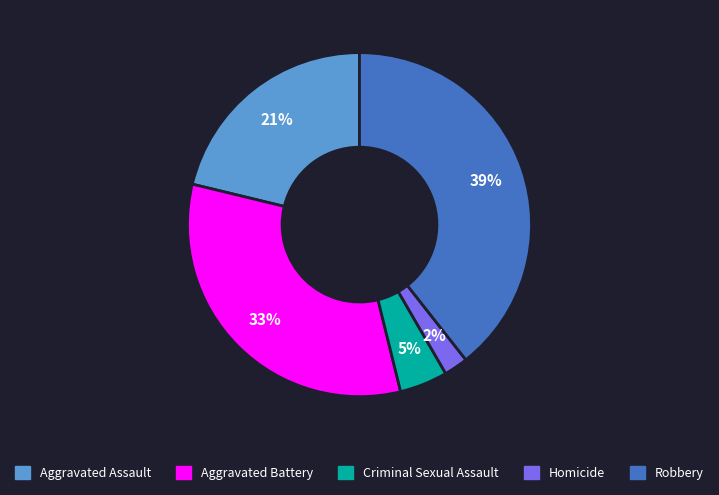

To the nearest percent, what percentage of the pie is Aggravated Assault?

21%